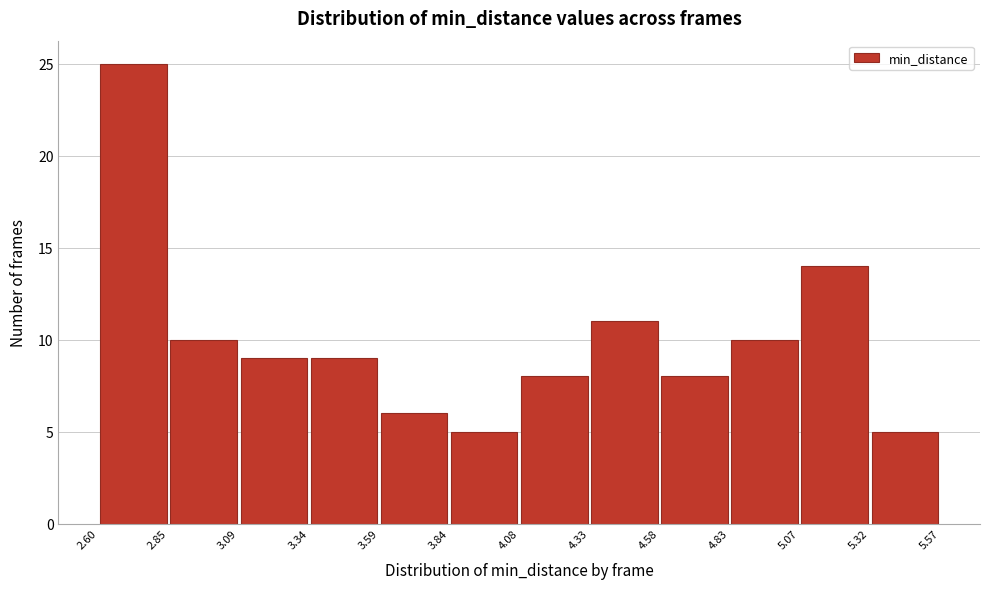

Reading left to right, transcribe this chart: for each bar, give the range it covers on the x-axis and its height. The values are not printed on the chart, so give them approximately, as read against the axis.

2.60 to 2.85: 25
2.85 to 3.09: 10
3.09 to 3.34: 9
3.34 to 3.59: 9
3.59 to 3.84: 6
3.84 to 4.08: 5
4.08 to 4.33: 8
4.33 to 4.58: 11
4.58 to 4.83: 8
4.83 to 5.07: 10
5.07 to 5.32: 14
5.32 to 5.57: 5